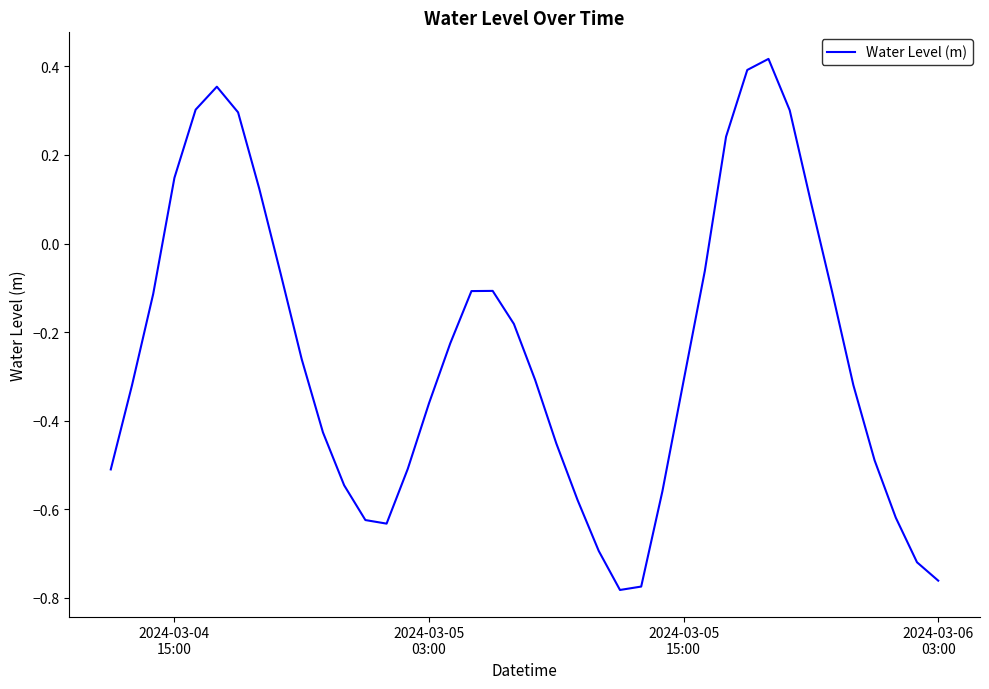

How many points are lower than both their immediate neighbors (excluding endpoints)?

2